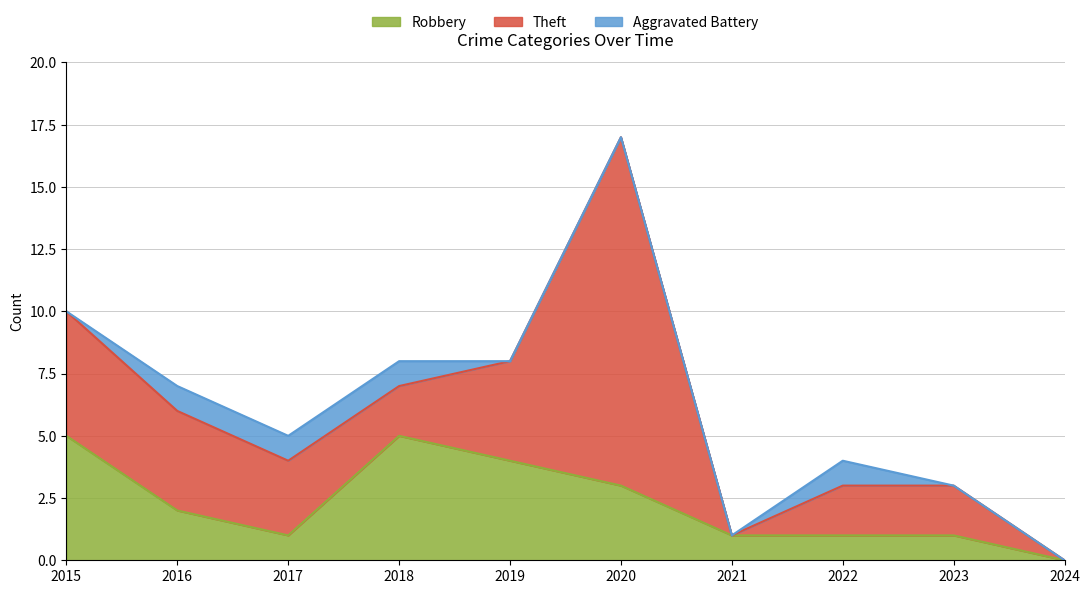

Reading left to right, extract all data points from this chart.

Robbery: 2015=5	2016=2	2017=1	2018=5	2019=4	2020=3	2021=1	2022=1	2023=1	2024=0
Theft: 2015=5	2016=4	2017=3	2018=2	2019=4	2020=14	2021=0	2022=2	2023=2	2024=0
Aggravated Battery: 2015=0	2016=1	2017=1	2018=1	2019=0	2020=0	2021=0	2022=1	2023=0	2024=0